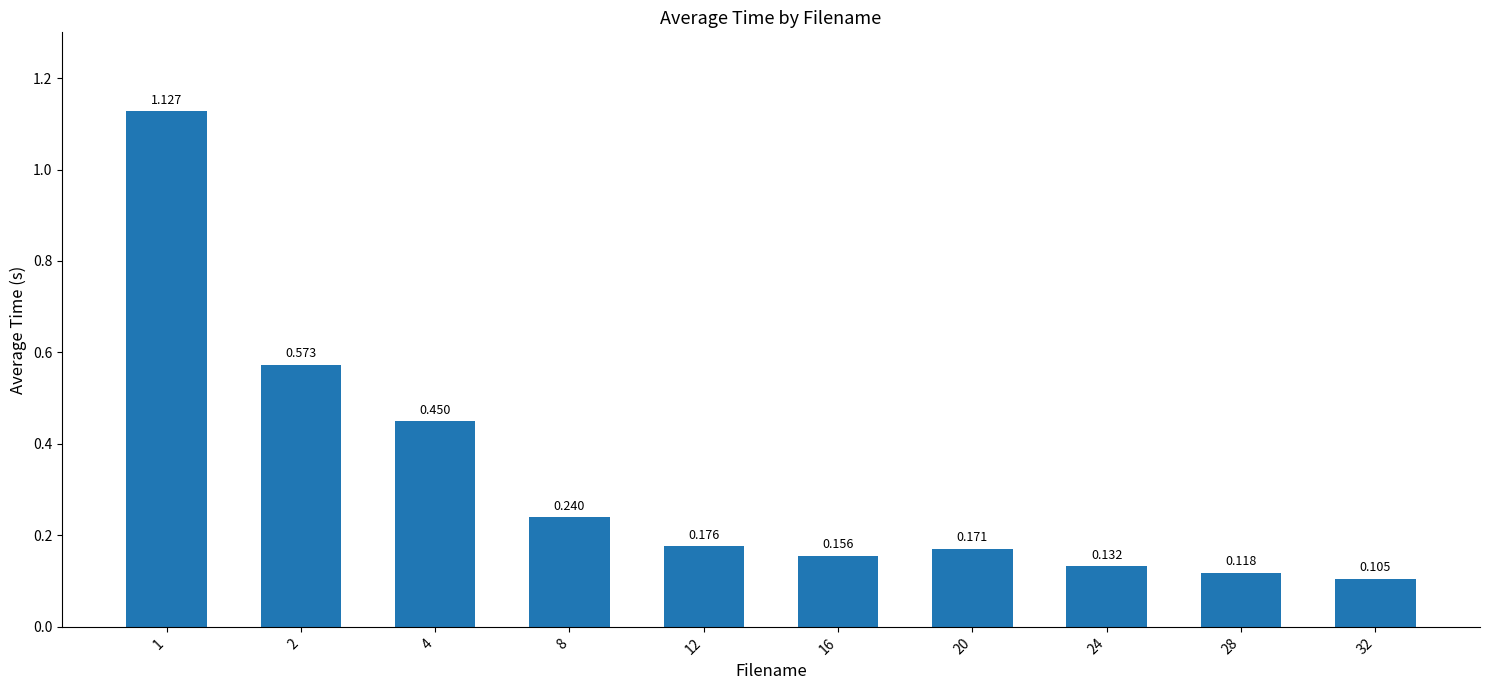

Count the values in the range 0 to 1.

9